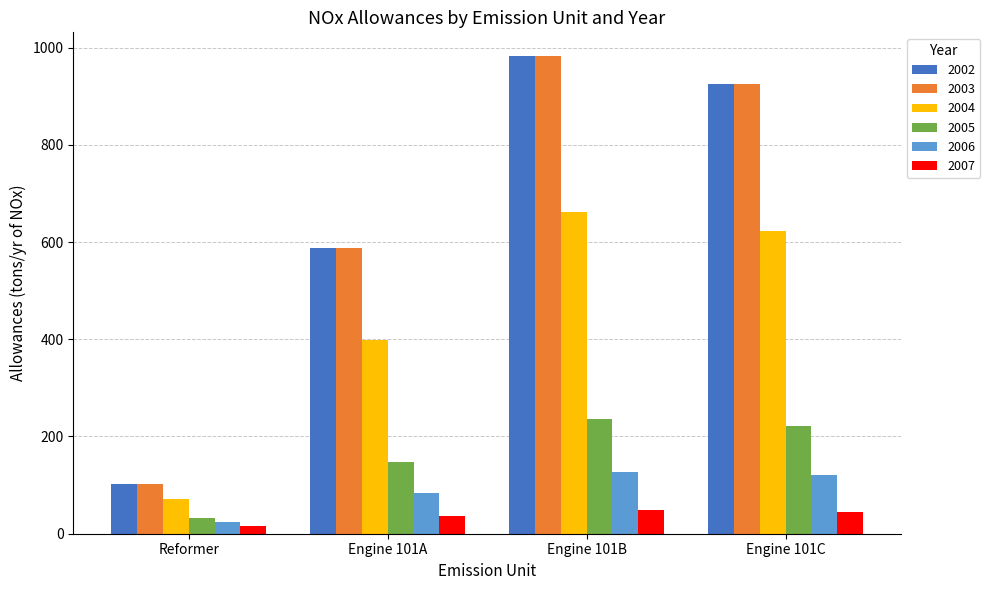

What is the sum of all 2006 values?

353.2